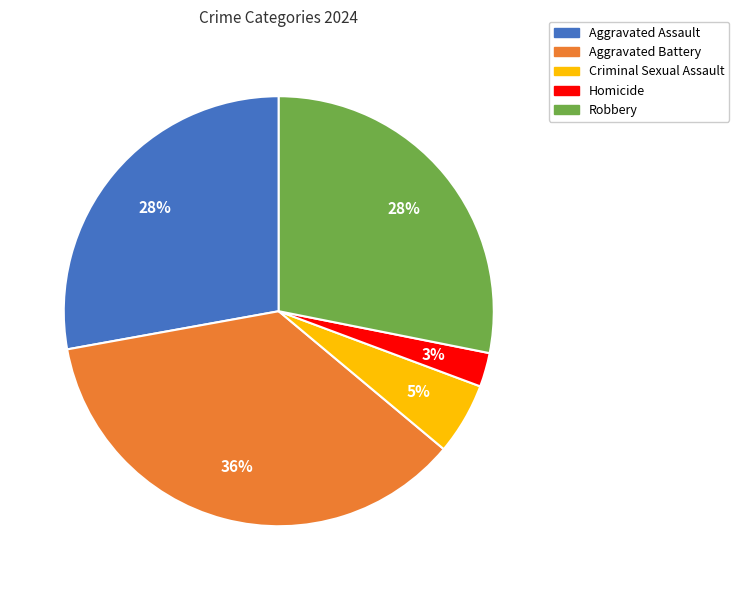

How many slices are in this pie chart?

5